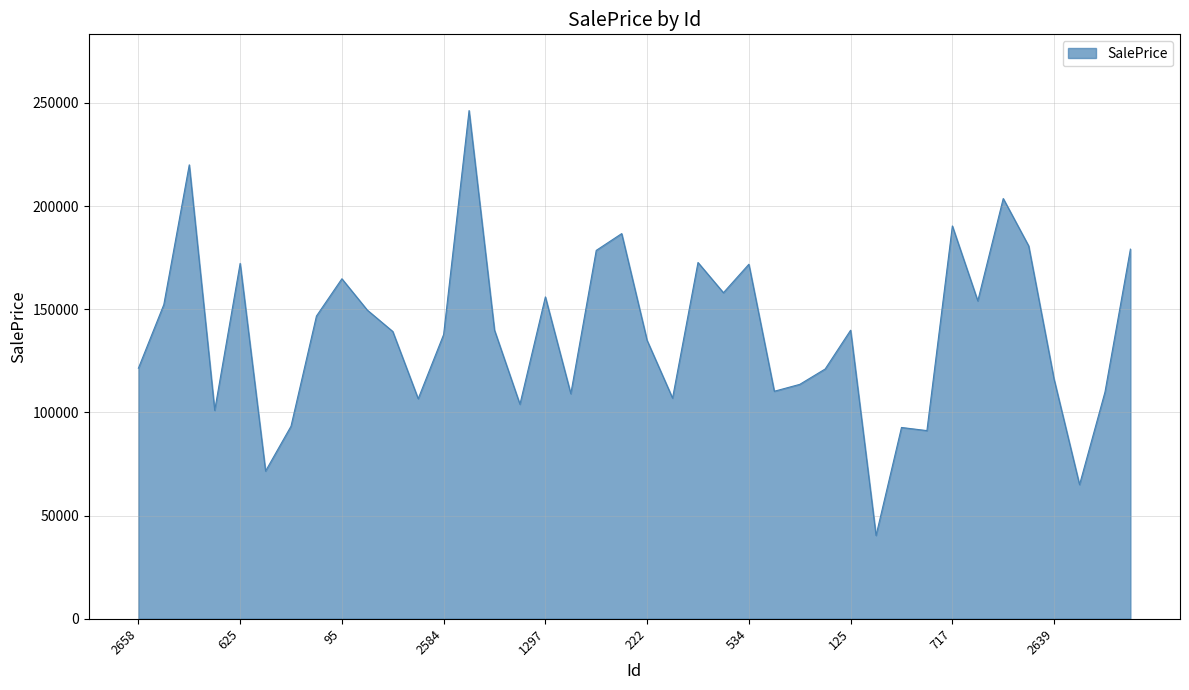

What is the difference between the maximum and minimum values?

205966.5